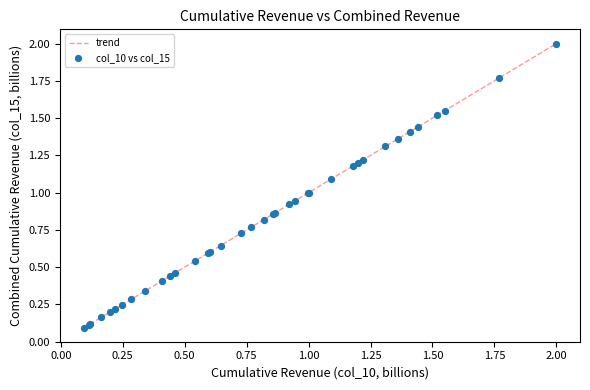

What is the difference between the maximum and minimum values?

1.9